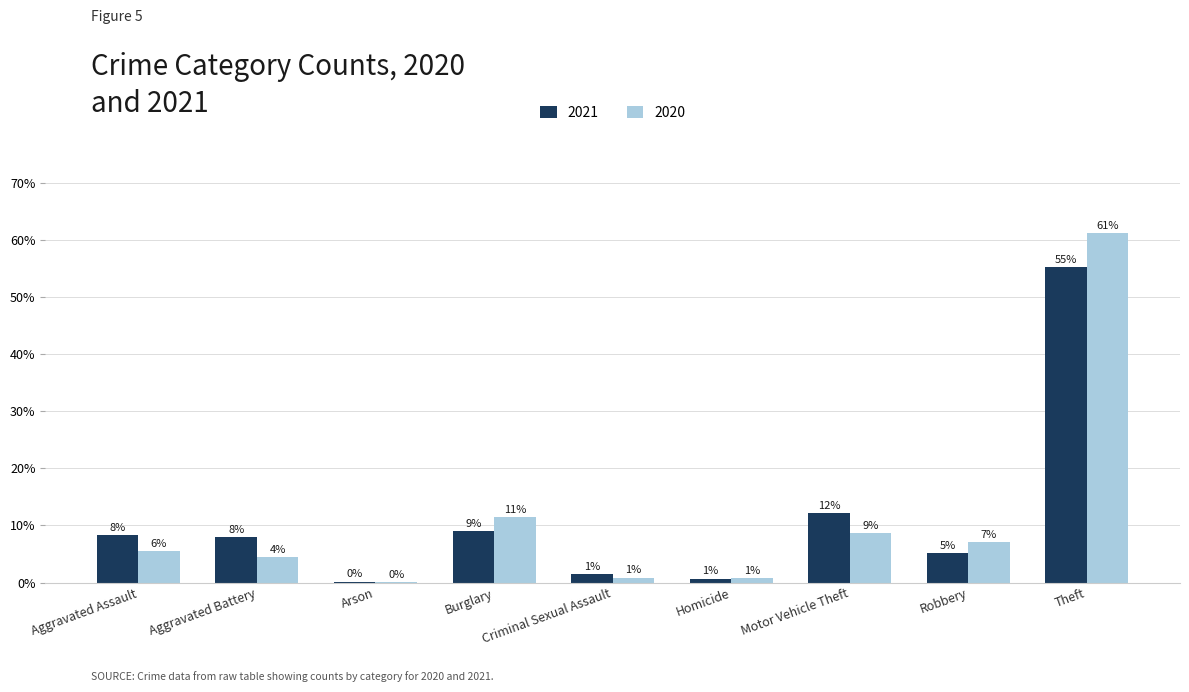

What is the total value across all series at Aggravated Assault?

13.8